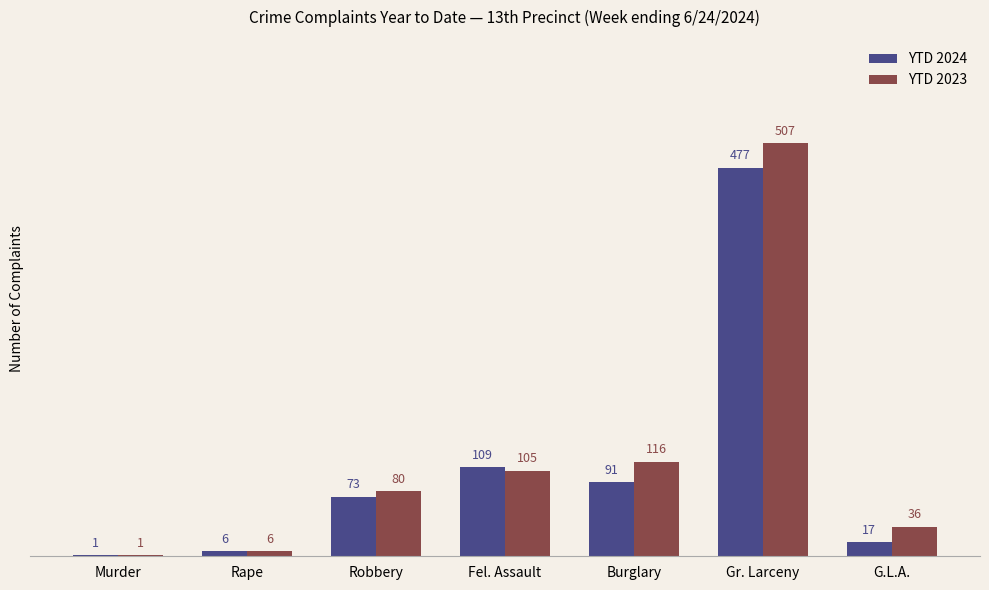

Count the number of categories in the chart.

7